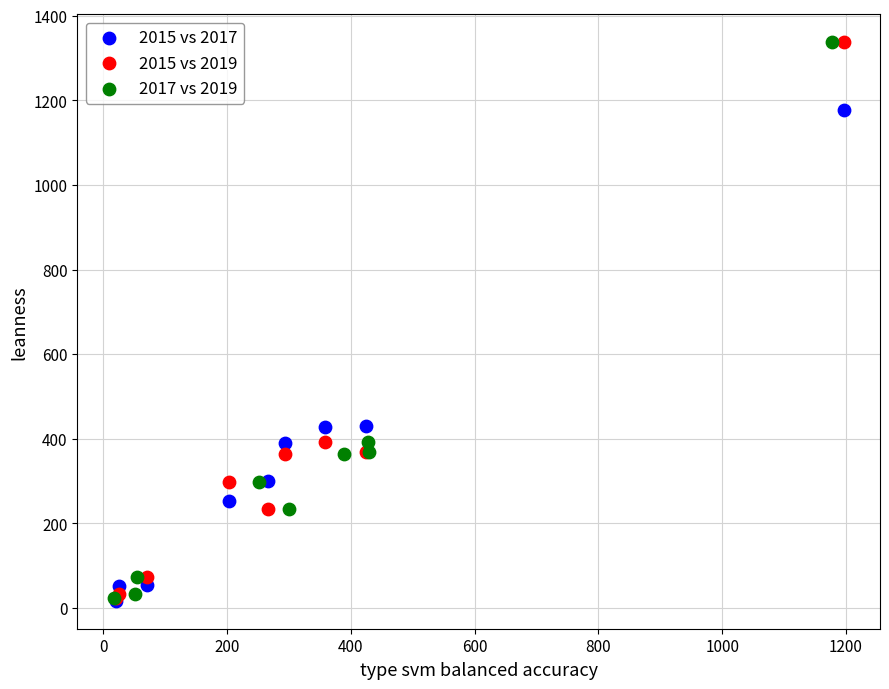

What are all the series names shown in the legend?

2015 vs 2017, 2015 vs 2019, 2017 vs 2019